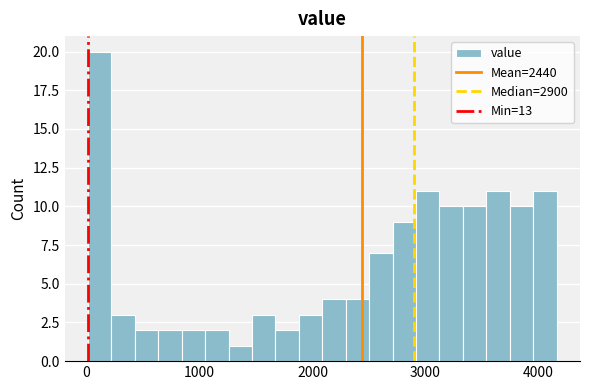

Read against the x-axis, roughly where is the centre of the tallest bar?

100